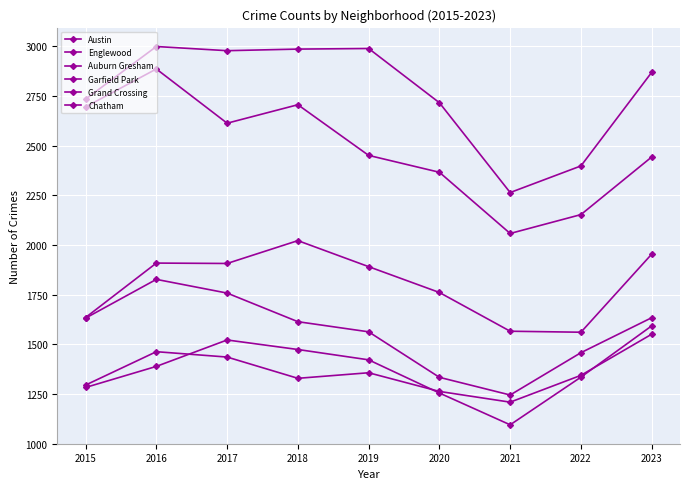

Reading left to right, extract all data points from this chart.

Austin: 2734	2999	2978	2986	2989	2716	2264	2398	2869
Englewood: 2695	2886	2613	2706	2451	2366	2058	2153	2443
Auburn Gresham: 1632	1827	1758	1614	1563	1334	1245	1458	1634
Garfield Park: 1635	1909	1907	2022	1891	1761	1566	1561	1954
Grand Crossing: 1295	1463	1436	1329	1357	1263	1209	1344	1551
Chatham: 1283	1389	1522	1474	1422	1255	1095	1335	1593